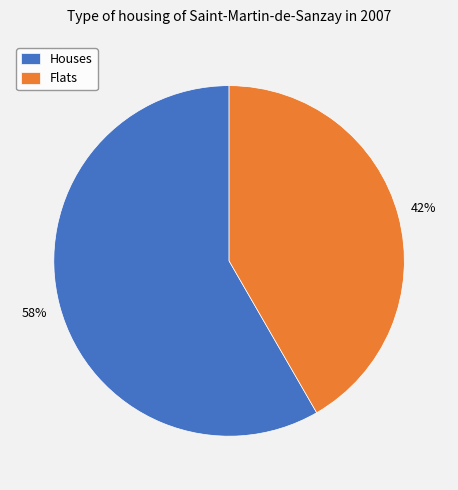

To the nearest percent, what is the average slice percentage?

50%